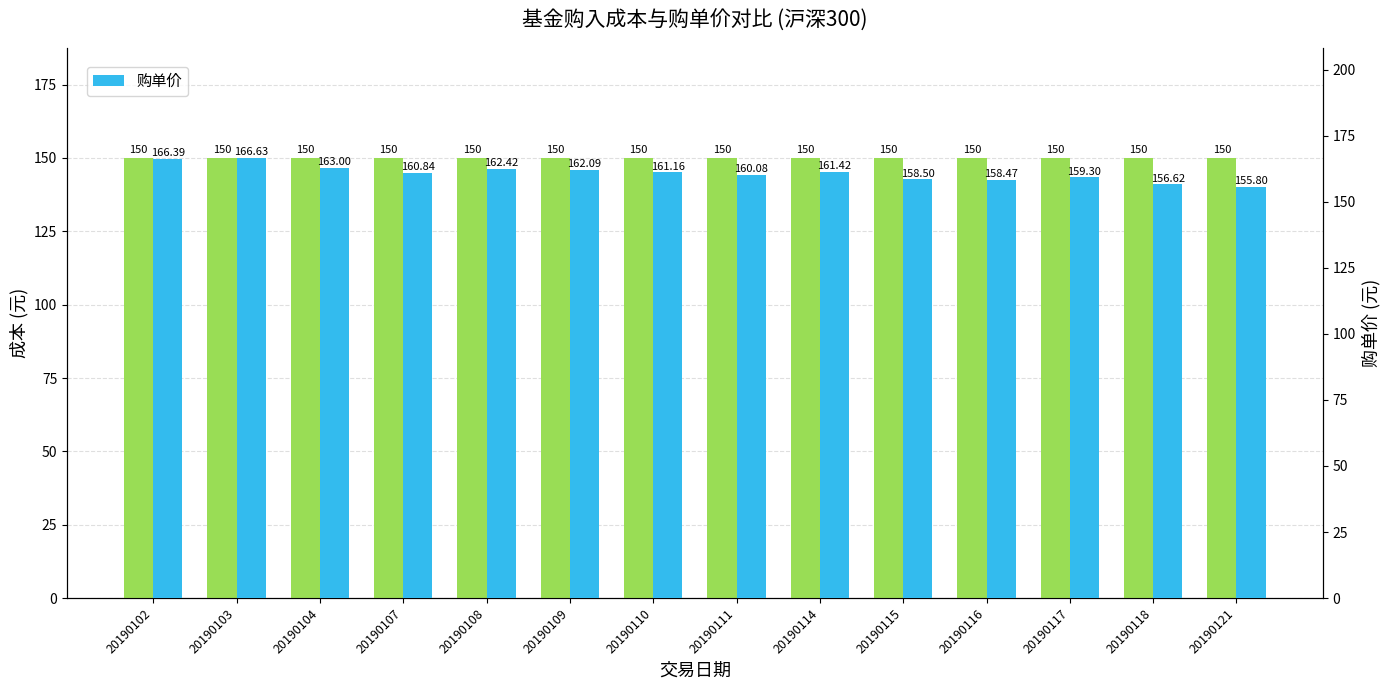

What is the value of the 成本 bar at the 9th from the left?

150.0